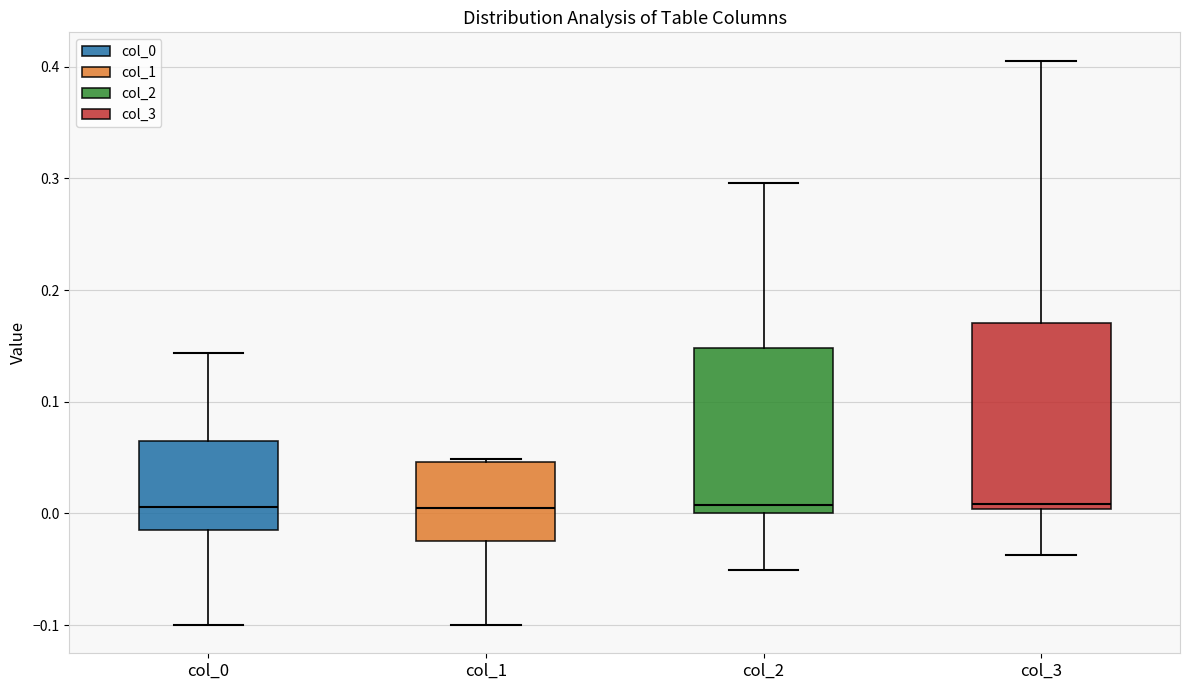

Reading left to right, transcribe this box plot: for each box, give where its median line is, the range the box spans, and where its two whiskers end, as read against the y-axis. The values are not printed on the chart, so give them approximately, as read against the axis.

col_0: median 0.01, box -0.02 to 0.07, whiskers -0.10 to 0.14
col_1: median 0.01, box -0.02 to 0.05, whiskers -0.10 to 0.05
col_2: median 0.01, box 0.00 to 0.15, whiskers -0.05 to 0.30
col_3: median 0.01, box 0.00 to 0.17, whiskers -0.04 to 0.41